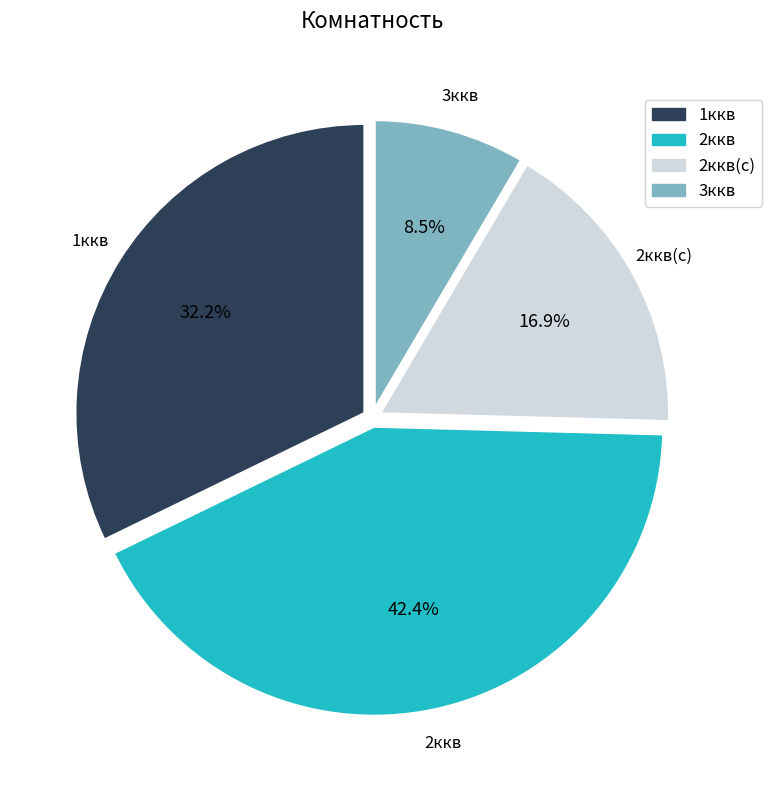

Is there any slice that represents more than half of the pie?

No